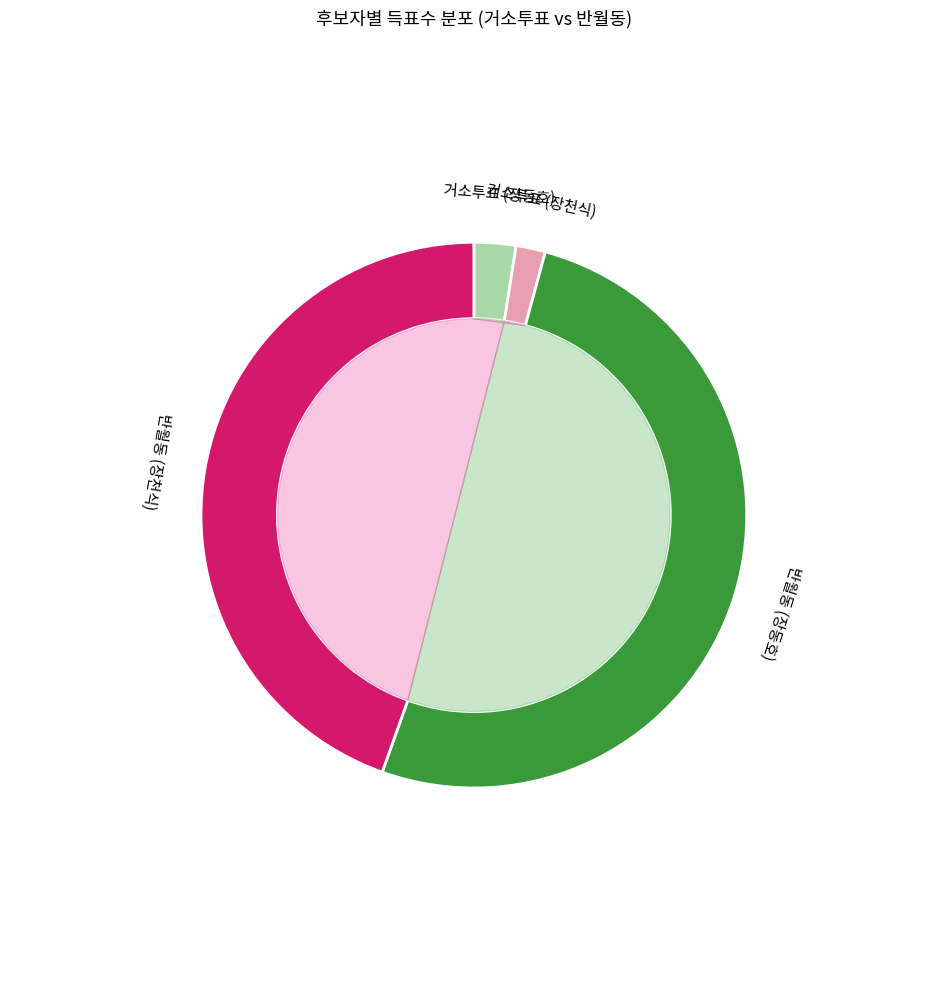

What is the difference between the highest and lowest values at 거소투표?

36